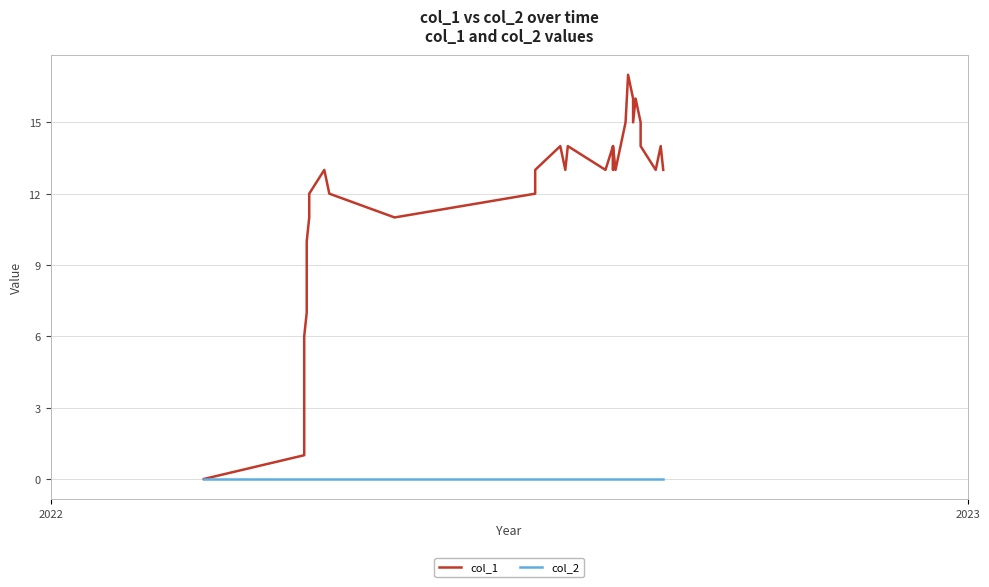

How many values in the col_1 series exceed 13?

13